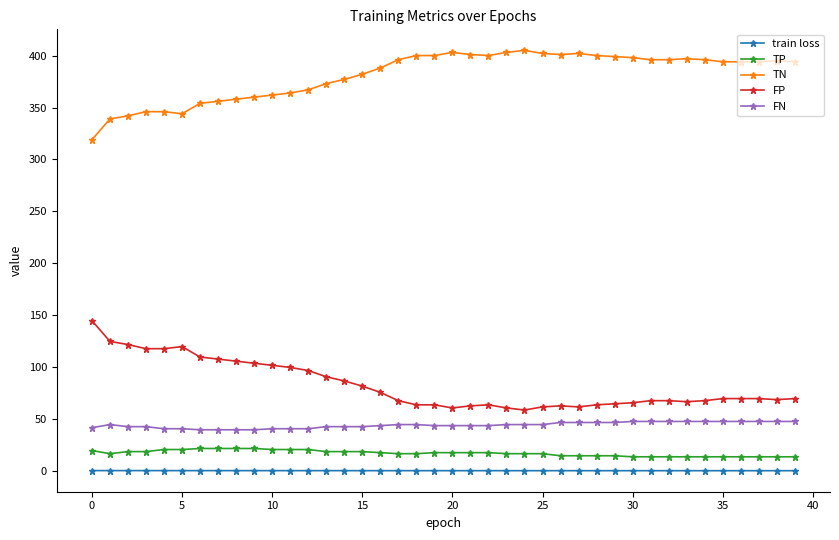

What is the difference between the maximum and minimum values in the TN series?

86.0